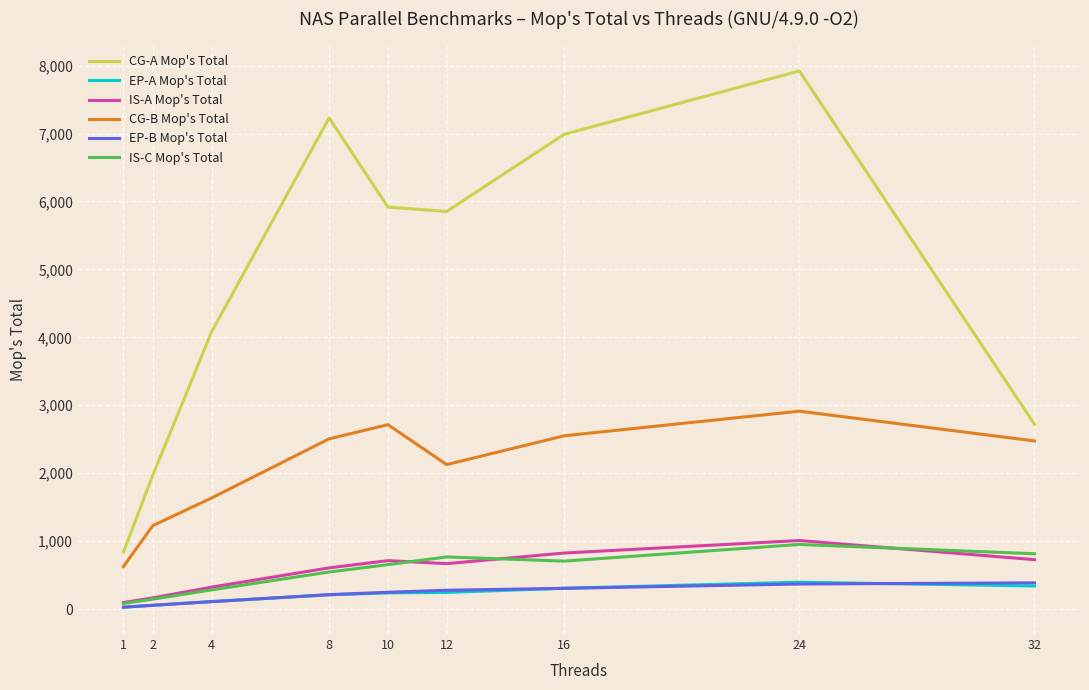

True or false: CG-A Mop's Total and IS-A Mop's Total cross at least once.

False